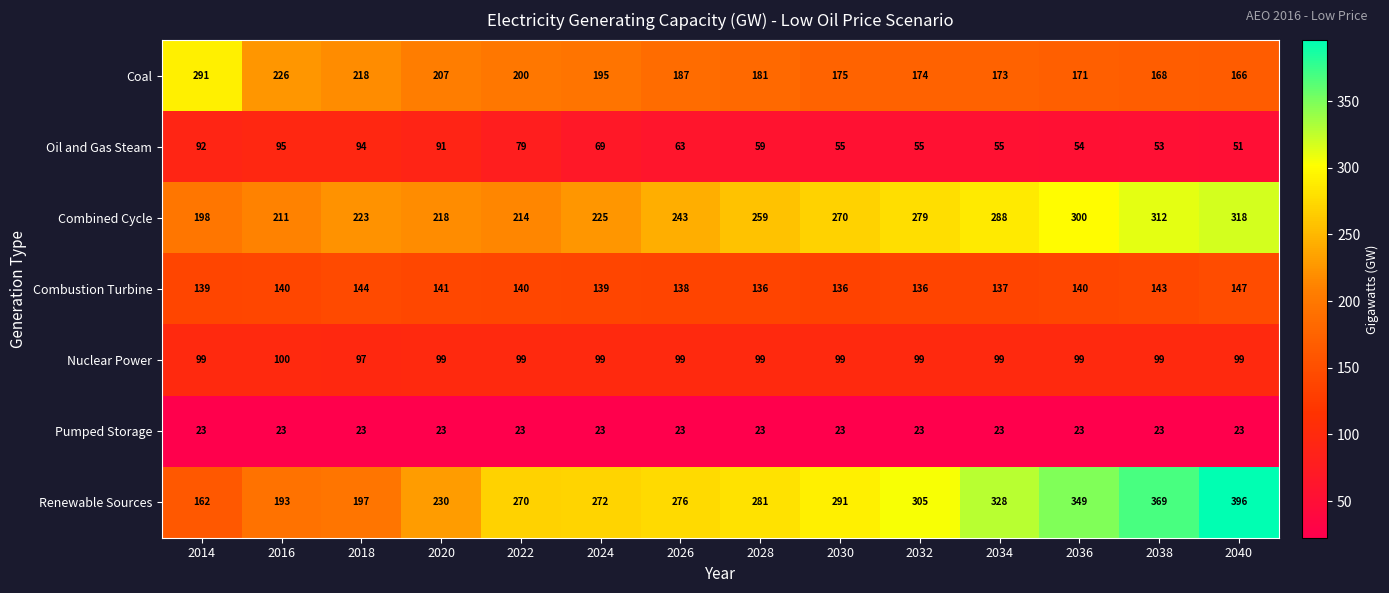

What is the greatest value displayed?

396